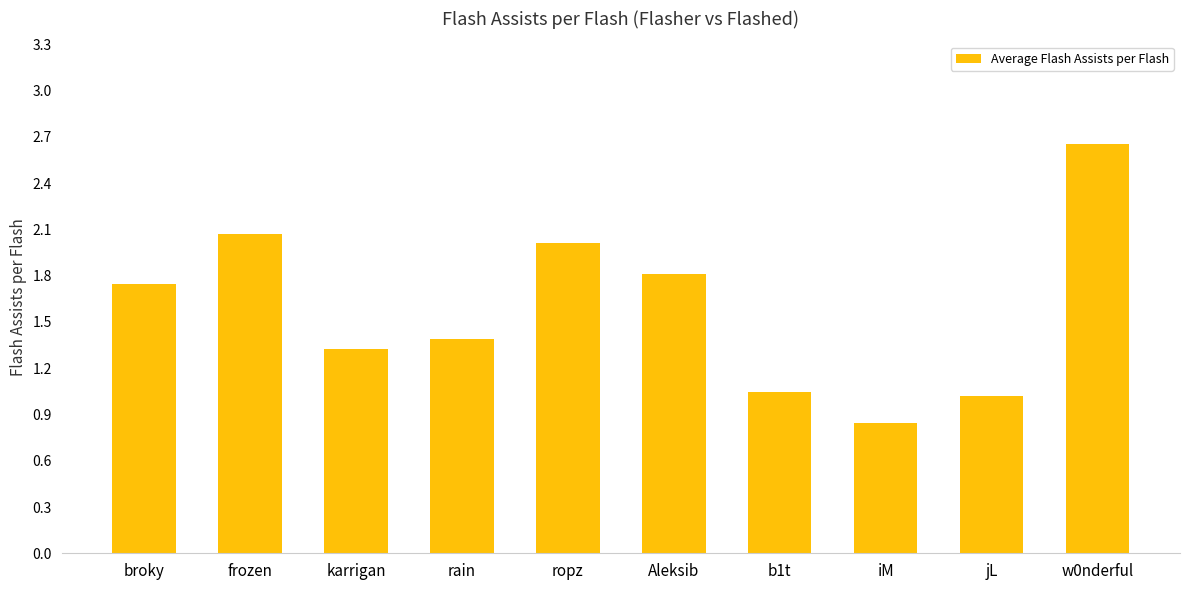

What is the difference between the maximum and second lowest values?

1.6